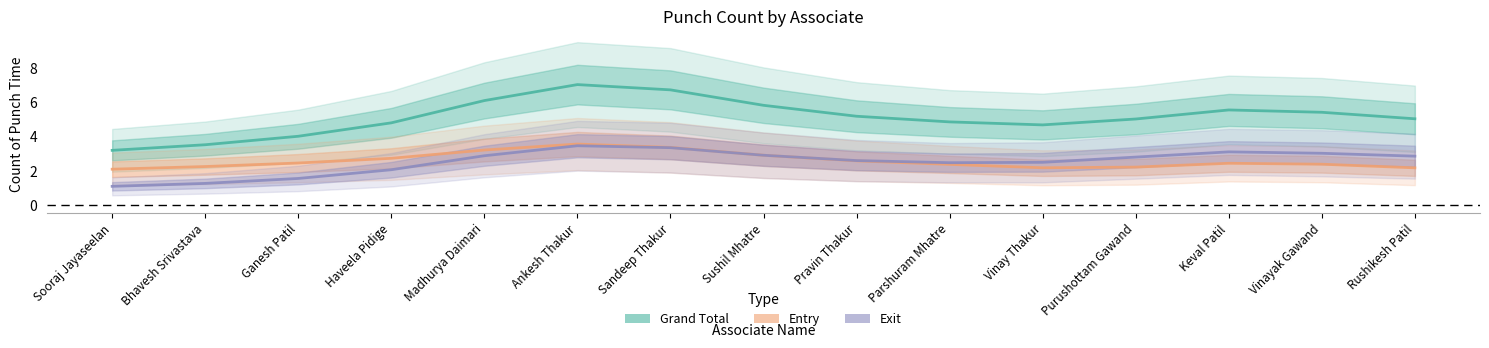

Reading left to right, extract all data points from this chart.

Grand Total: 3.2	3.5	4.0	4.8	6.1	7.0	6.7	5.8	5.2	4.9	4.7	5.0	5.6	5.4	5.0
Entry: 2.1	2.3	2.5	2.7	3.2	3.6	3.4	2.9	2.6	2.4	2.2	2.2	2.4	2.4	2.2
Exit: 1.1	1.3	1.6	2.1	2.9	3.5	3.4	2.9	2.6	2.5	2.5	2.8	3.1	3.0	2.9